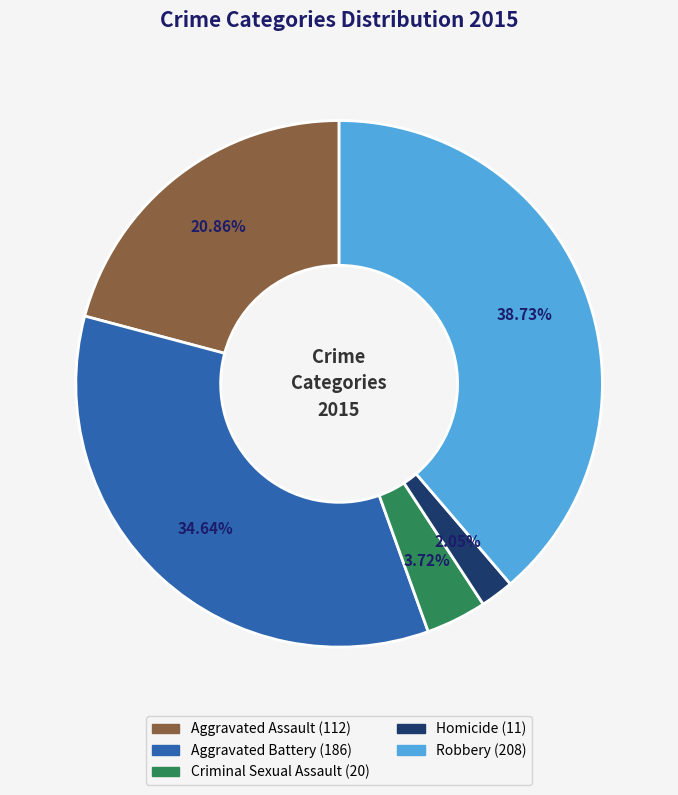

To the nearest percent, what portion does Criminal Sexual Assault represent?

4%